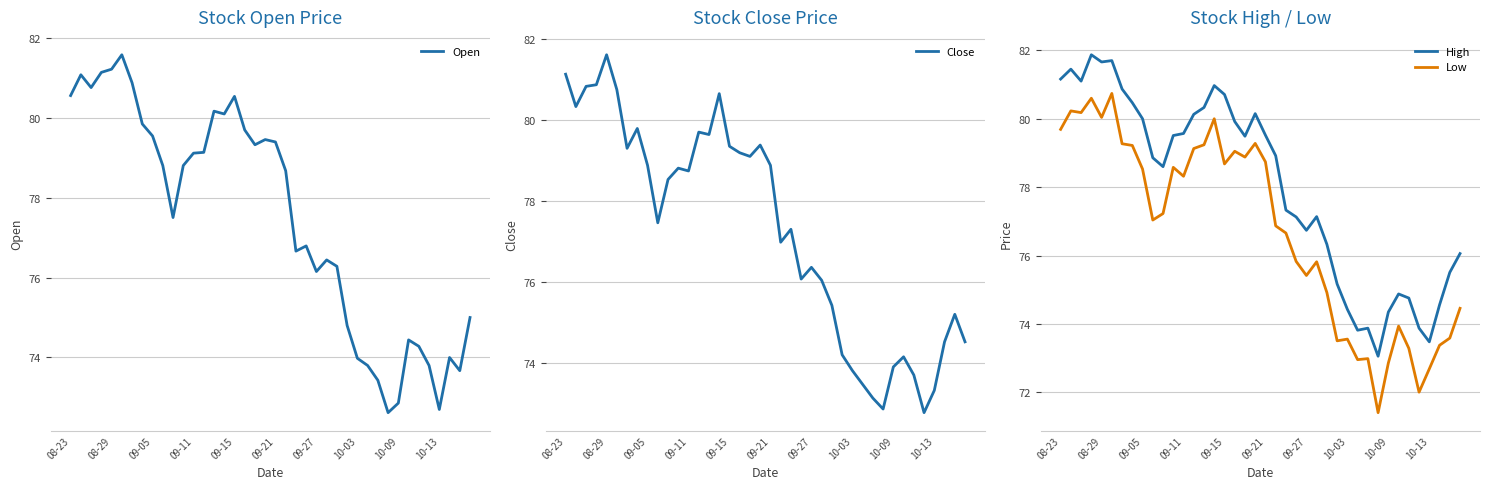

The Low series shows 51.5 at 10-03. True or false?

False